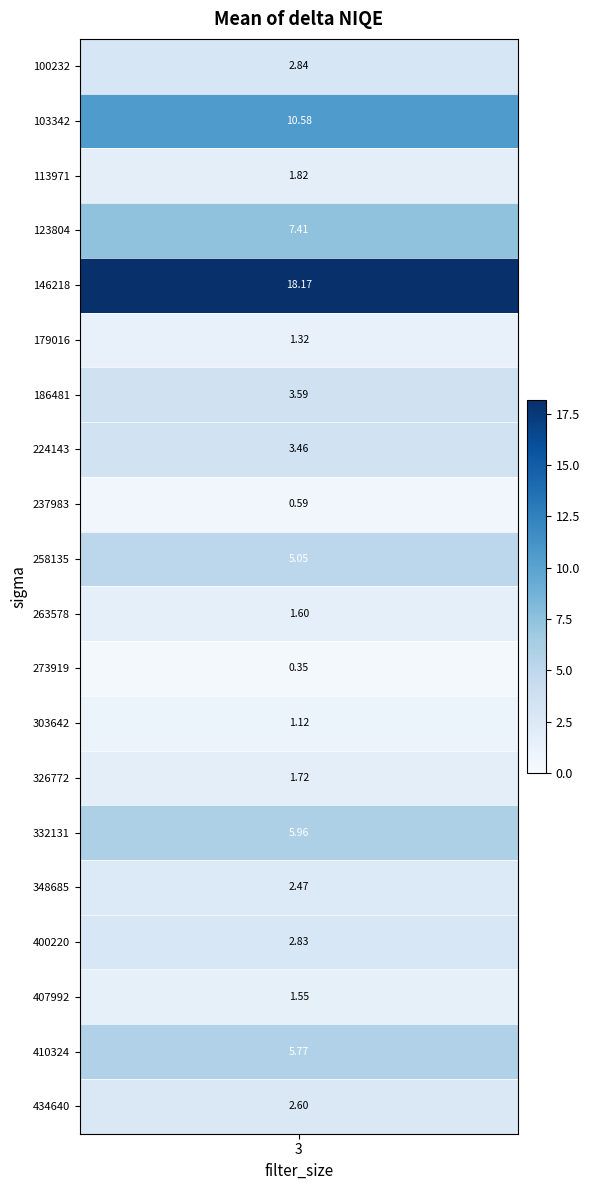

Rank the categories by value from highest to lowest.

146218, 103342, 123804, 332131, 410324, 258135, 186481, 224143, 100232, 400220, 434640, 348685, 113971, 326772, 263578, 407992, 179016, 303642, 237983, 273919